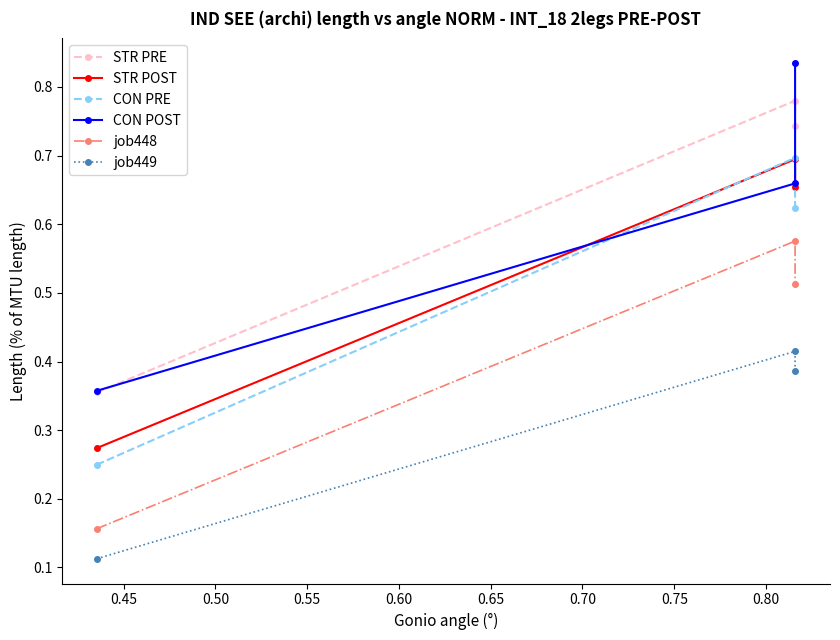

Reading right to left, extract all data points from this chart.

STR PRE: 0.7	0.8	0.4
STR POST: 0.7	0.7	0.3
CON PRE: 0.6	0.7	0.2
CON POST: 0.8	0.7	0.4
job448: 0.5	0.6	0.2
job449: 0.4	0.4	0.1